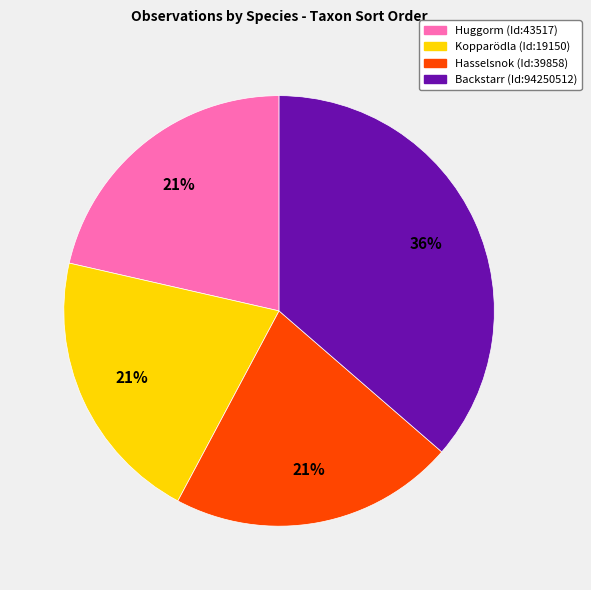

Combined, do Huggorm (Id:43517) and Kopparödla (Id:19150) account for over 50%?

No